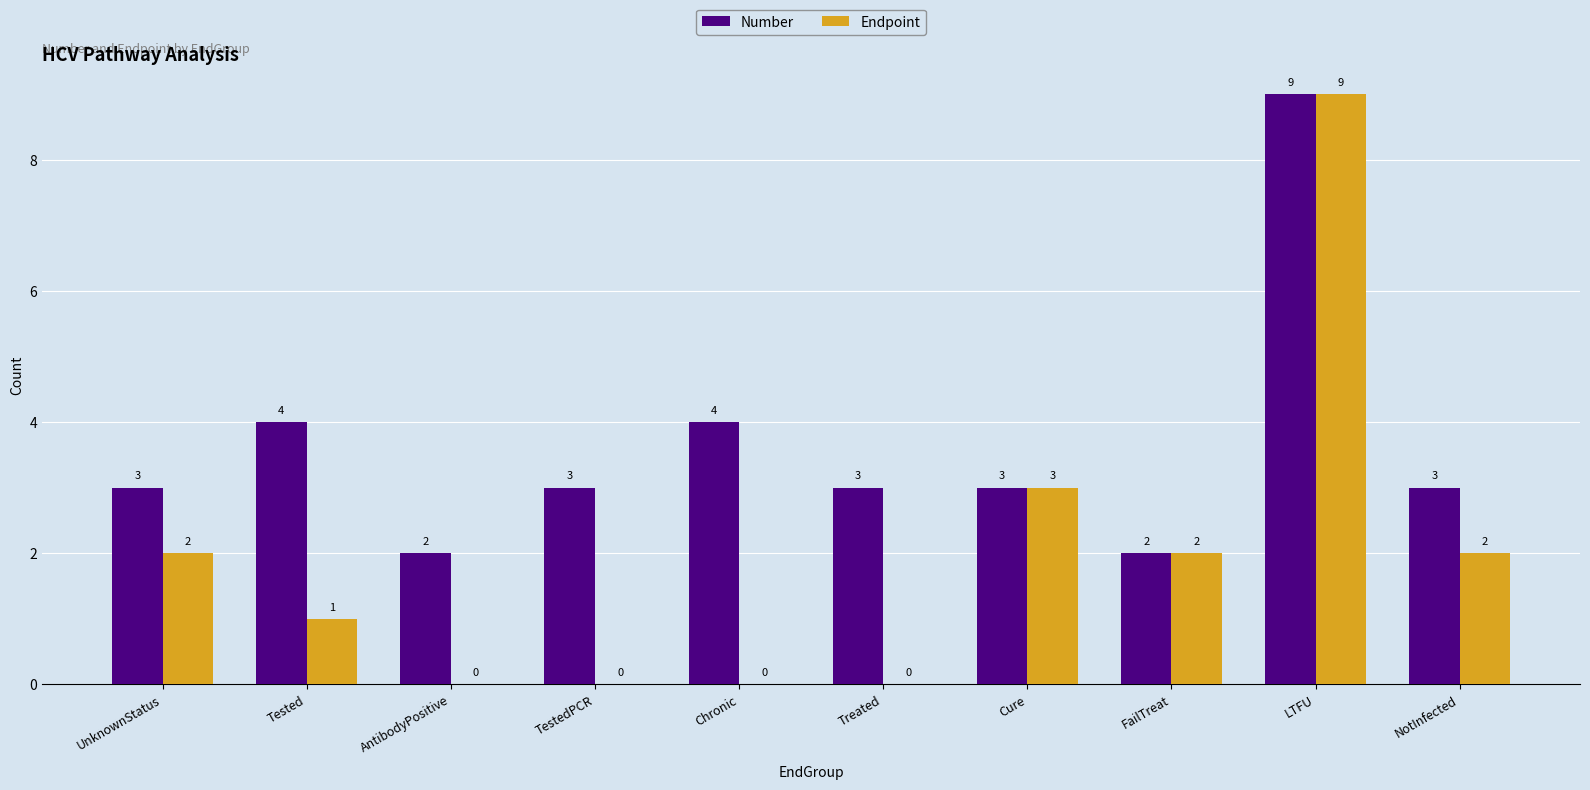

What is the sum of all Endpoint values?

19